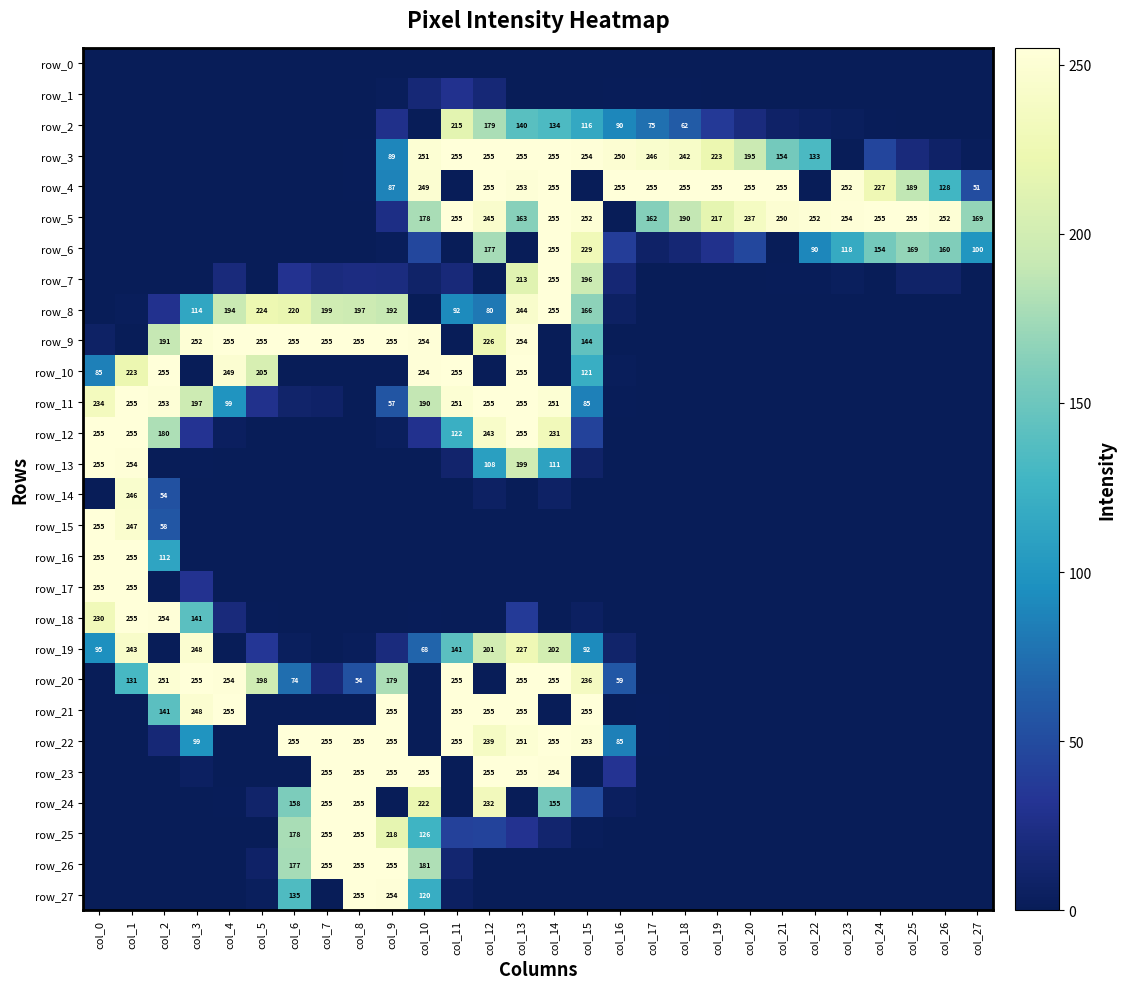

Reading left to right, extract all data points from this chart.

row_0: col_0=0	col_1=0	col_2=0	col_3=0	col_4=0	col_5=0	col_6=0	col_7=0	col_8=0	col_9=0	col_10=0	col_11=0	col_12=0	col_13=0	col_14=0	col_15=0	col_16=0	col_17=0	col_18=0	col_19=0	col_20=0	col_21=0	col_22=0	col_23=0	col_24=0	col_25=0	col_26=0	col_27=0
row_1: col_0=0	col_1=0	col_2=0	col_3=0	col_4=0	col_5=0	col_6=0	col_7=0	col_8=0	col_9=2	col_10=16	col_11=29	col_12=16	col_13=0	col_14=0	col_15=0	col_16=1	col_17=1	col_18=1	col_19=0	col_20=0	col_21=0	col_22=0	col_23=0	col_24=0	col_25=0	col_26=0	col_27=0
row_2: col_0=0	col_1=0	col_2=0	col_3=0	col_4=0	col_5=0	col_6=0	col_7=0	col_8=0	col_9=27	col_10=0	col_11=215	col_12=179	col_13=140	col_14=134	col_15=116	col_16=90	col_17=75	col_18=62	col_19=36	col_20=20	col_21=8	col_22=5	col_23=3	col_24=1	col_25=0	col_26=0	col_27=0
row_3: col_0=0	col_1=0	col_2=0	col_3=0	col_4=0	col_5=0	col_6=0	col_7=0	col_8=1	col_9=89	col_10=251	col_11=255	col_12=255	col_13=255	col_14=255	col_15=254	col_16=250	col_17=246	col_18=242	col_19=223	col_20=195	col_21=154	col_22=133	col_23=0	col_24=45	col_25=19	col_26=8	col_27=2
row_4: col_0=0	col_1=0	col_2=0	col_3=0	col_4=0	col_5=0	col_6=0	col_7=0	col_8=1	col_9=87	col_10=249	col_11=0	col_12=255	col_13=253	col_14=255	col_15=0	col_16=255	col_17=255	col_18=255	col_19=255	col_20=255	col_21=255	col_22=0	col_23=252	col_24=227	col_25=189	col_26=128	col_27=51
row_5: col_0=0	col_1=0	col_2=0	col_3=0	col_4=0	col_5=0	col_6=0	col_7=0	col_8=0	col_9=24	col_10=178	col_11=255	col_12=245	col_13=163	col_14=255	col_15=252	col_16=0	col_17=162	col_18=190	col_19=217	col_20=237	col_21=250	col_22=252	col_23=254	col_24=255	col_25=255	col_26=252	col_27=169
row_6: col_0=0	col_1=0	col_2=0	col_3=0	col_4=0	col_5=0	col_6=0	col_7=0	col_8=0	col_9=2	col_10=47	col_11=0	col_12=177	col_13=0	col_14=255	col_15=229	col_16=39	col_17=8	col_18=15	col_19=28	col_20=47	col_21=0	col_22=90	col_23=118	col_24=154	col_25=169	col_26=160	col_27=100
row_7: col_0=0	col_1=0	col_2=0	col_3=0	col_4=19	col_5=0	col_6=30	col_7=20	col_8=22	col_9=21	col_10=9	col_11=18	col_12=0	col_13=213	col_14=255	col_15=196	col_16=15	col_17=0	col_18=0	col_19=0	col_20=0	col_21=1	col_22=1	col_23=3	col_24=0	col_25=9	col_26=9	col_27=0
row_8: col_0=0	col_1=2	col_2=29	col_3=114	col_4=194	col_5=224	col_6=220	col_7=199	col_8=197	col_9=192	col_10=0	col_11=92	col_12=80	col_13=244	col_14=255	col_15=166	col_16=6	col_17=0	col_18=0	col_19=0	col_20=0	col_21=0	col_22=0	col_23=0	col_24=0	col_25=0	col_26=0	col_27=0
row_9: col_0=7	col_1=0	col_2=191	col_3=252	col_4=255	col_5=255	col_6=255	col_7=255	col_8=255	col_9=255	col_10=254	col_11=0	col_12=226	col_13=254	col_14=0	col_15=144	col_16=0	col_17=0	col_18=0	col_19=0	col_20=0	col_21=0	col_22=0	col_23=0	col_24=0	col_25=0	col_26=0	col_27=0
row_10: col_0=85	col_1=223	col_2=255	col_3=0	col_4=249	col_5=205	col_6=0	col_7=0	col_8=0	col_9=0	col_10=254	col_11=255	col_12=0	col_13=255	col_14=0	col_15=121	col_16=2	col_17=0	col_18=0	col_19=0	col_20=0	col_21=0	col_22=0	col_23=0	col_24=0	col_25=0	col_26=0	col_27=0
row_11: col_0=234	col_1=255	col_2=253	col_3=197	col_4=99	col_5=28	col_6=10	col_7=8	col_8=0	col_9=57	col_10=190	col_11=251	col_12=255	col_13=255	col_14=251	col_15=85	col_16=1	col_17=0	col_18=0	col_19=0	col_20=0	col_21=0	col_22=0	col_23=0	col_24=0	col_25=0	col_26=0	col_27=0
row_12: col_0=255	col_1=255	col_2=180	col_3=31	col_4=4	col_5=0	col_6=0	col_7=0	col_8=0	col_9=3	col_10=29	col_11=122	col_12=243	col_13=255	col_14=231	col_15=43	col_16=0	col_17=0	col_18=0	col_19=0	col_20=0	col_21=0	col_22=0	col_23=0	col_24=0	col_25=0	col_26=0	col_27=0
row_13: col_0=255	col_1=254	col_2=0	col_3=1	col_4=0	col_5=0	col_6=0	col_7=0	col_8=0	col_9=0	col_10=0	col_11=11	col_12=108	col_13=199	col_14=111	col_15=9	col_16=0	col_17=0	col_18=0	col_19=0	col_20=0	col_21=0	col_22=0	col_23=0	col_24=0	col_25=0	col_26=0	col_27=0
row_14: col_0=0	col_1=246	col_2=54	col_3=0	col_4=0	col_5=0	col_6=0	col_7=0	col_8=0	col_9=0	col_10=0	col_11=0	col_12=6	col_13=0	col_14=7	col_15=0	col_16=0	col_17=0	col_18=0	col_19=0	col_20=0	col_21=0	col_22=0	col_23=0	col_24=0	col_25=0	col_26=0	col_27=0
row_15: col_0=255	col_1=247	col_2=58	col_3=0	col_4=0	col_5=0	col_6=0	col_7=0	col_8=0	col_9=0	col_10=0	col_11=0	col_12=0	col_13=0	col_14=0	col_15=0	col_16=0	col_17=0	col_18=0	col_19=0	col_20=0	col_21=0	col_22=0	col_23=0	col_24=0	col_25=0	col_26=0	col_27=0
row_16: col_0=255	col_1=255	col_2=112	col_3=0	col_4=0	col_5=0	col_6=0	col_7=0	col_8=0	col_9=0	col_10=0	col_11=0	col_12=0	col_13=0	col_14=0	col_15=0	col_16=0	col_17=0	col_18=0	col_19=0	col_20=0	col_21=0	col_22=0	col_23=0	col_24=0	col_25=0	col_26=0	col_27=0
row_17: col_0=255	col_1=255	col_2=0	col_3=30	col_4=0	col_5=0	col_6=0	col_7=0	col_8=0	col_9=0	col_10=0	col_11=0	col_12=0	col_13=0	col_14=0	col_15=0	col_16=0	col_17=0	col_18=0	col_19=0	col_20=0	col_21=0	col_22=0	col_23=0	col_24=0	col_25=0	col_26=0	col_27=0
row_18: col_0=230	col_1=255	col_2=254	col_3=141	col_4=19	col_5=1	col_6=0	col_7=0	col_8=0	col_9=0	col_10=1	col_11=0	col_12=0	col_13=37	col_14=0	col_15=5	col_16=0	col_17=0	col_18=0	col_19=0	col_20=0	col_21=0	col_22=0	col_23=0	col_24=0	col_25=0	col_26=0	col_27=0
row_19: col_0=95	col_1=243	col_2=0	col_3=248	col_4=0	col_5=34	col_6=3	col_7=0	col_8=2	col_9=20	col_10=68	col_11=141	col_12=201	col_13=227	col_14=202	col_15=92	col_16=10	col_17=0	col_18=0	col_19=0	col_20=0	col_21=0	col_22=0	col_23=0	col_24=0	col_25=0	col_26=0	col_27=0
row_20: col_0=0	col_1=131	col_2=251	col_3=255	col_4=254	col_5=198	col_6=74	col_7=18	col_8=54	col_9=179	col_10=0	col_11=255	col_12=0	col_13=255	col_14=255	col_15=236	col_16=59	col_17=0	col_18=0	col_19=0	col_20=0	col_21=0	col_22=0	col_23=0	col_24=0	col_25=0	col_26=0	col_27=0
row_21: col_0=0	col_1=0	col_2=141	col_3=248	col_4=255	col_5=0	col_6=0	col_7=0	col_8=0	col_9=255	col_10=0	col_11=255	col_12=255	col_13=255	col_14=0	col_15=255	col_16=0	col_17=1	col_18=0	col_19=0	col_20=0	col_21=0	col_22=0	col_23=0	col_24=0	col_25=0	col_26=0	col_27=0
row_22: col_0=0	col_1=0	col_2=16	col_3=99	col_4=0	col_5=0	col_6=255	col_7=255	col_8=255	col_9=255	col_10=0	col_11=255	col_12=239	col_13=251	col_14=255	col_15=253	col_16=85	col_17=1	col_18=0	col_19=0	col_20=0	col_21=0	col_22=0	col_23=0	col_24=0	col_25=0	col_26=0	col_27=0
row_23: col_0=0	col_1=0	col_2=0	col_3=5	col_4=0	col_5=0	col_6=0	col_7=255	col_8=255	col_9=255	col_10=255	col_11=0	col_12=255	col_13=255	col_14=254	col_15=0	col_16=31	col_17=0	col_18=0	col_19=0	col_20=0	col_21=0	col_22=0	col_23=0	col_24=0	col_25=0	col_26=0	col_27=0
row_24: col_0=0	col_1=0	col_2=0	col_3=0	col_4=1	col_5=10	col_6=158	col_7=255	col_8=255	col_9=0	col_10=222	col_11=0	col_12=232	col_13=0	col_14=155	col_15=50	col_16=4	col_17=0	col_18=0	col_19=0	col_20=0	col_21=0	col_22=0	col_23=0	col_24=0	col_25=0	col_26=0	col_27=0
row_25: col_0=0	col_1=0	col_2=0	col_3=0	col_4=0	col_5=0	col_6=178	col_7=255	col_8=255	col_9=218	col_10=126	col_11=42	col_12=44	col_13=30	col_14=12	col_15=2	col_16=0	col_17=0	col_18=0	col_19=0	col_20=0	col_21=0	col_22=0	col_23=0	col_24=0	col_25=0	col_26=0	col_27=0
row_26: col_0=0	col_1=0	col_2=0	col_3=0	col_4=0	col_5=8	col_6=177	col_7=255	col_8=255	col_9=255	col_10=181	col_11=13	col_12=0	col_13=0	col_14=0	col_15=0	col_16=0	col_17=0	col_18=0	col_19=0	col_20=0	col_21=0	col_22=0	col_23=0	col_24=0	col_25=0	col_26=0	col_27=0
row_27: col_0=0	col_1=0	col_2=0	col_3=0	col_4=0	col_5=3	col_6=135	col_7=0	col_8=255	col_9=254	col_10=120	col_11=5	col_12=0	col_13=0	col_14=0	col_15=0	col_16=0	col_17=0	col_18=0	col_19=0	col_20=0	col_21=0	col_22=0	col_23=0	col_24=0	col_25=0	col_26=0	col_27=0